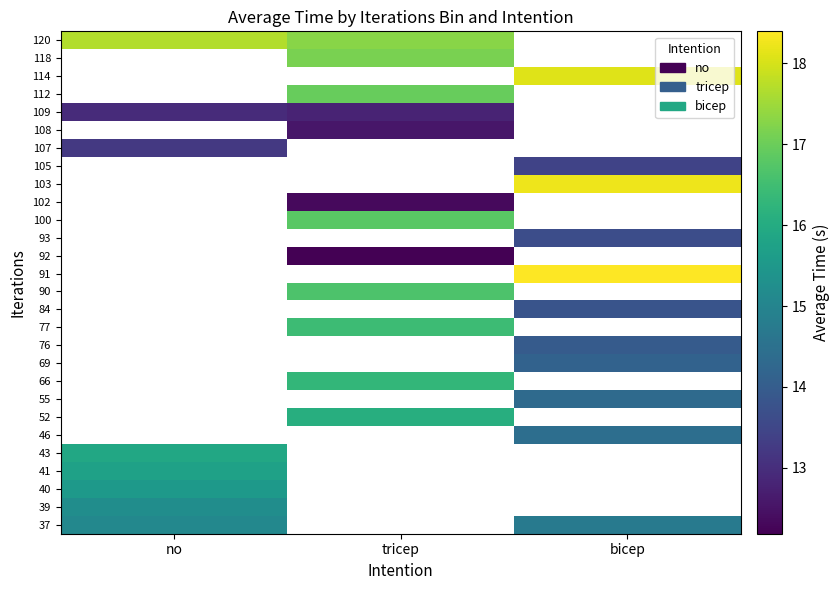

At how many categories does at least one series exceed 15?

3